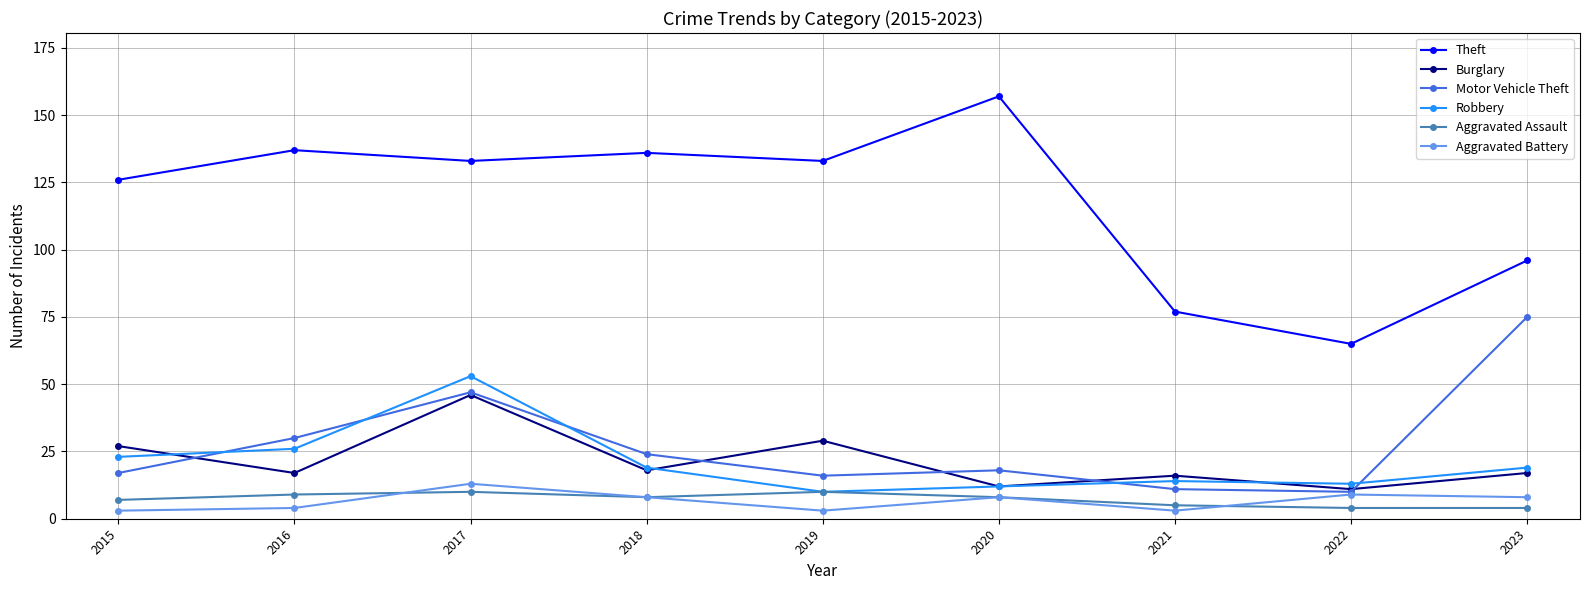

True or false: Theft and Aggravated Assault cross at least once.

False